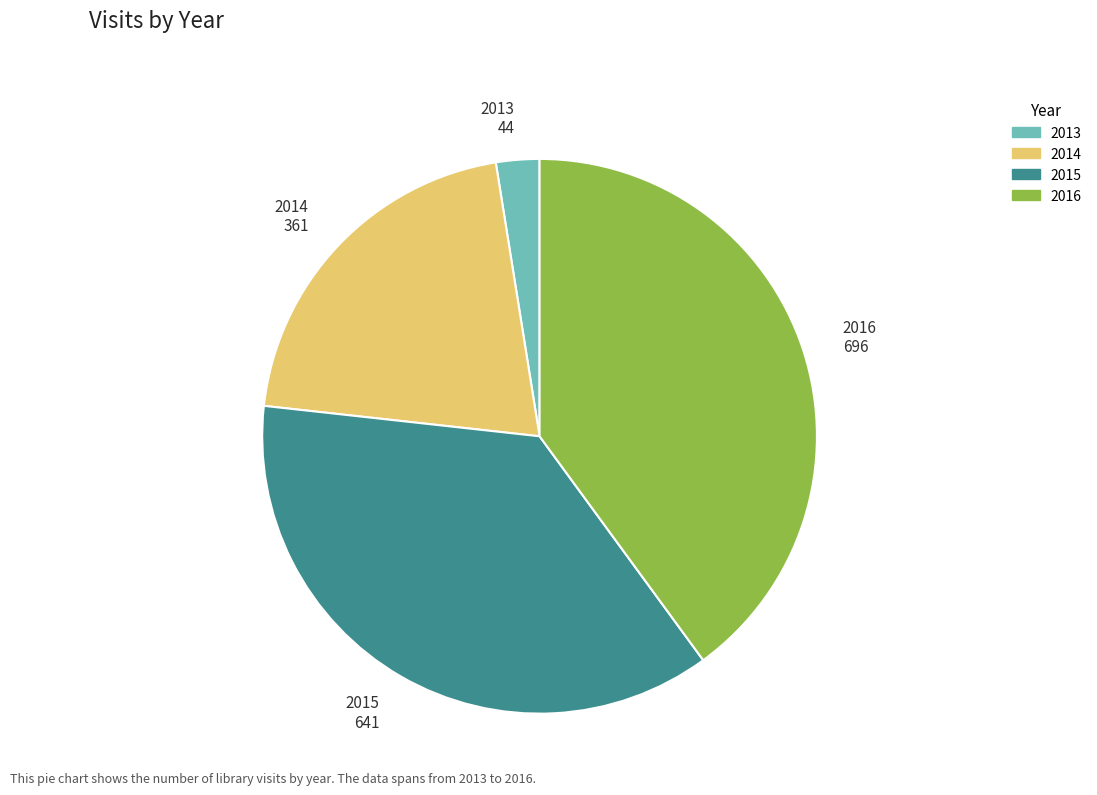

Does 2015 641 account for over 50% of the chart?

No